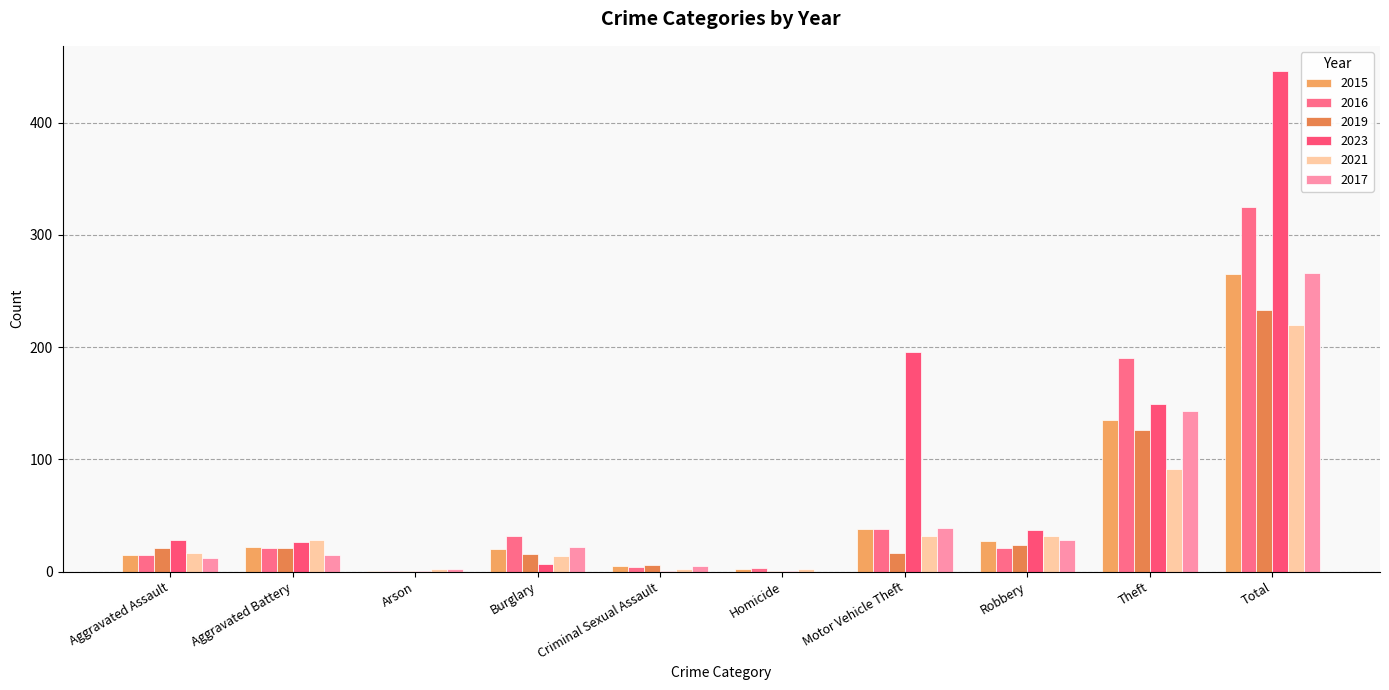

Does the chart contain stacked bars?

No